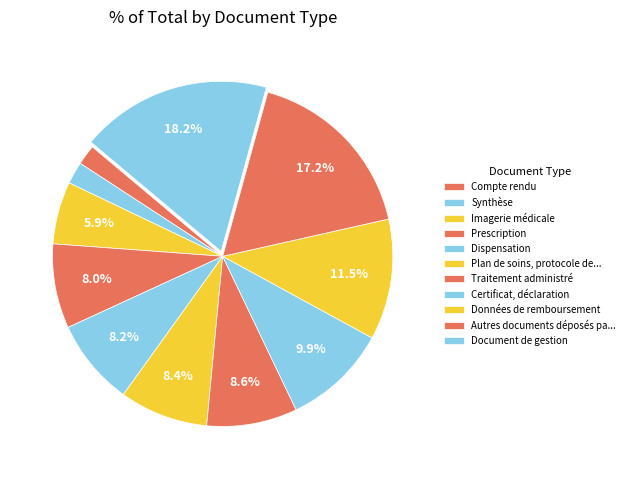

Count the number of slices in the pie.

11